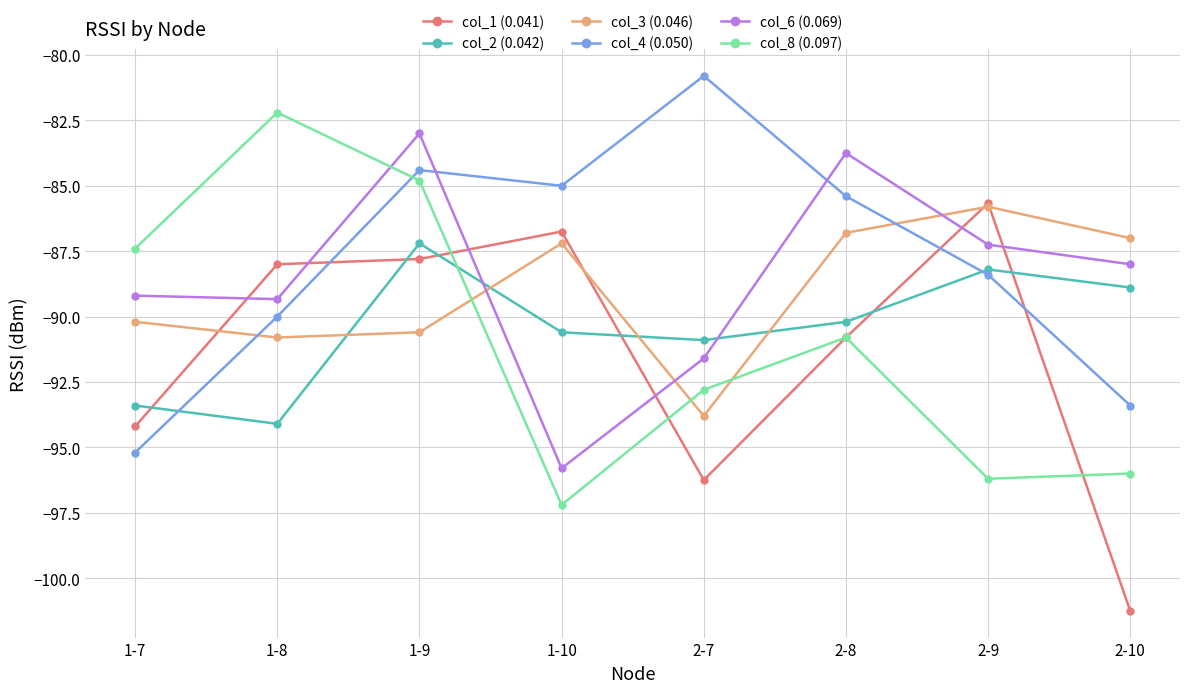

Rank the categories by col_4 (0.050) value from highest to lowest.

2-7, 1-9, 1-10, 2-8, 2-9, 1-8, 2-10, 1-7